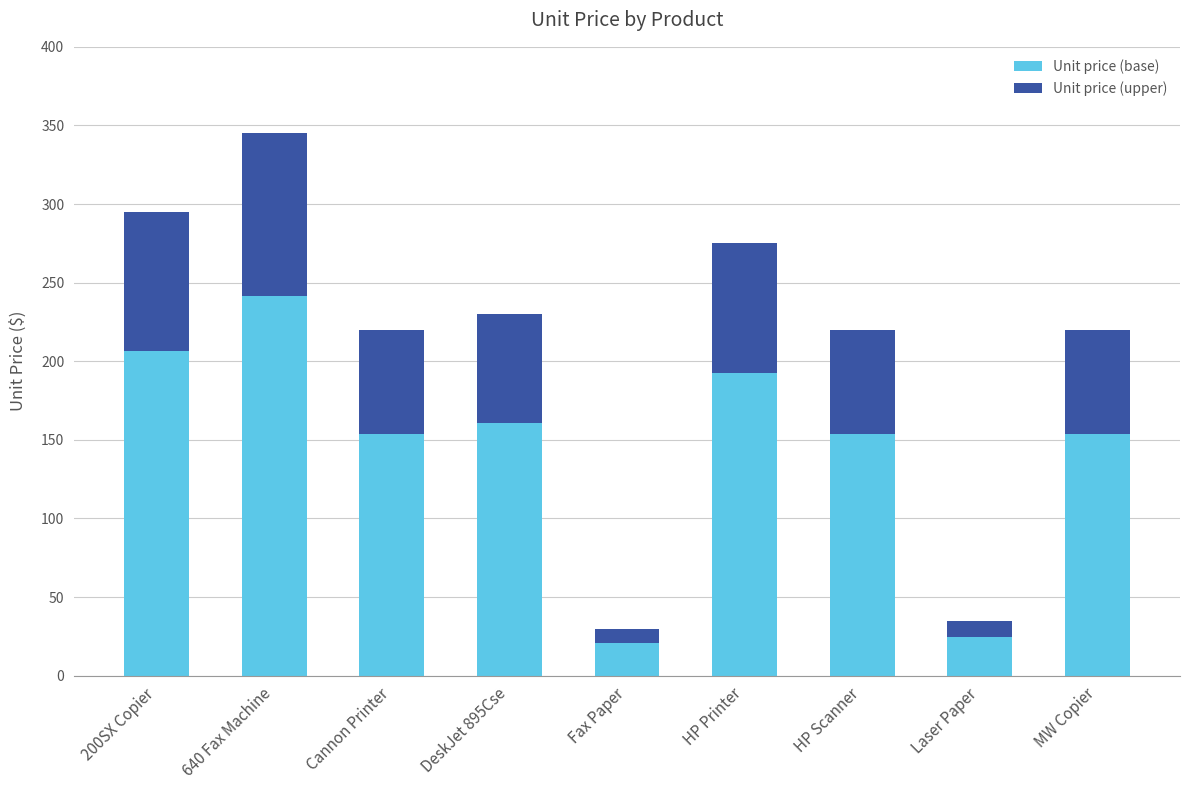

At which category is the sum across all series the highest?

640 Fax Machine